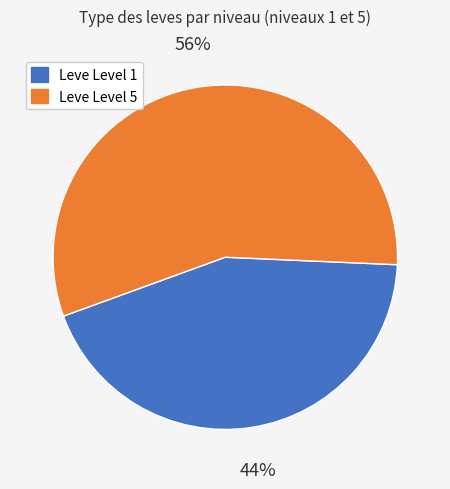

Combined, do Leve Level 1 and Leve Level 5 account for over 50%?

Yes